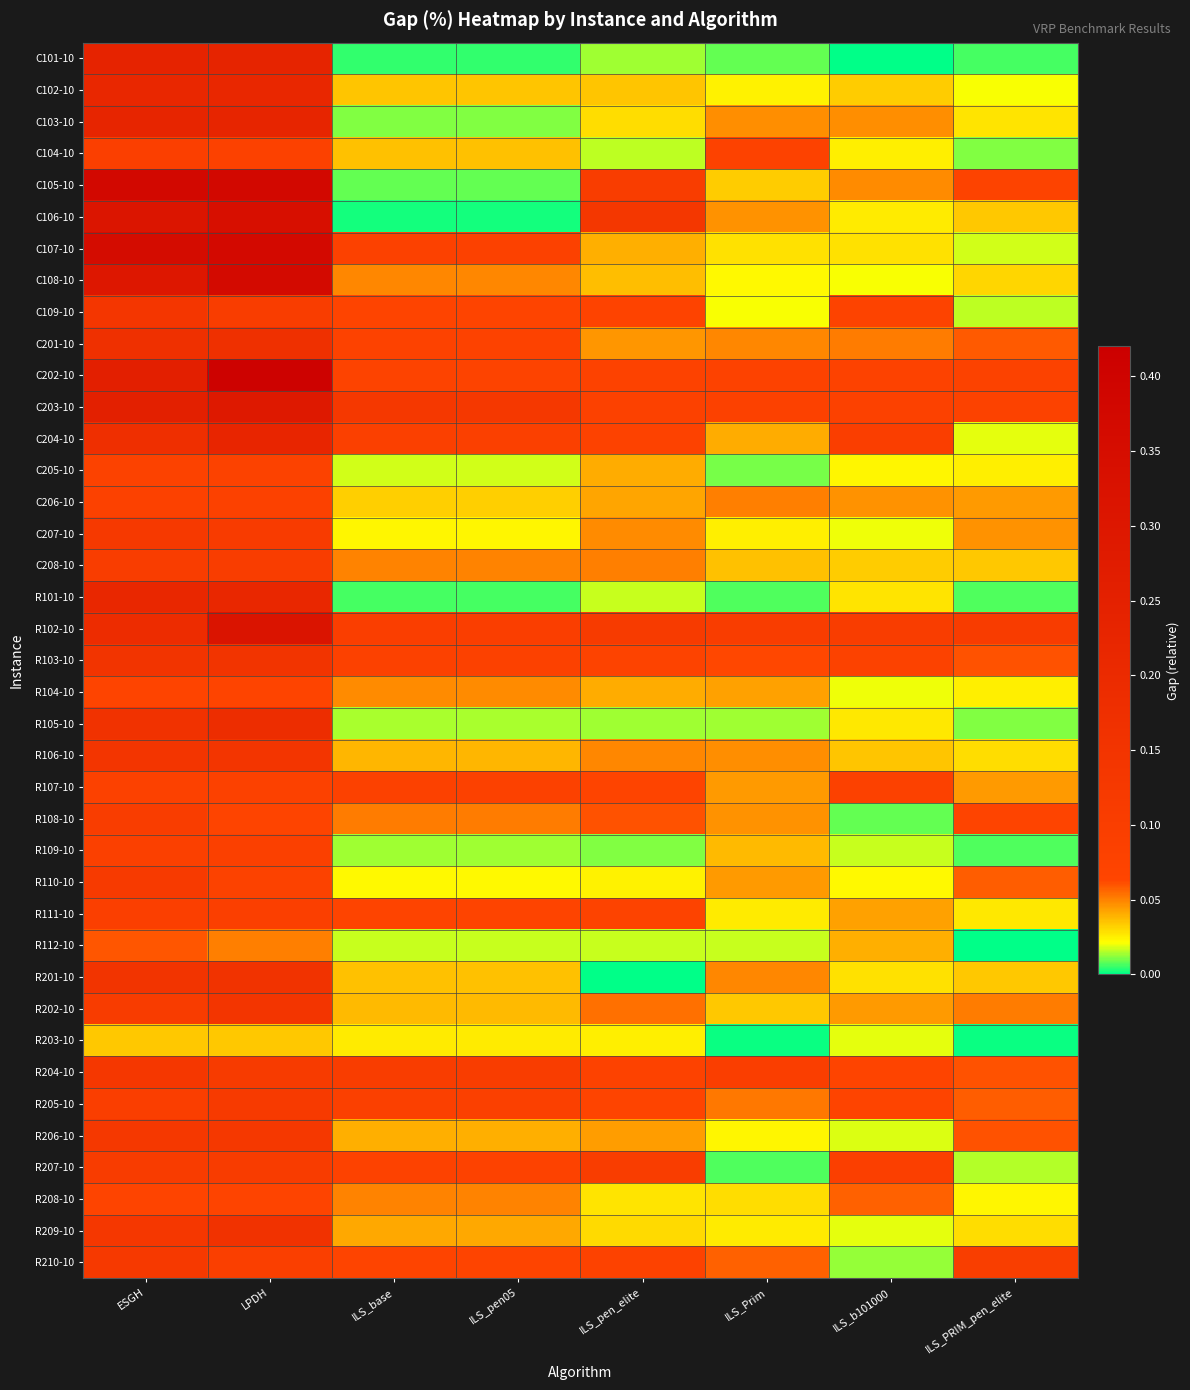

Reading left to right, what are all the values shown in this chart?

C101-10: ESGH=0.2	LPDH=0.2	ILS_base=0.0	ILS_pen05=0.0	ILS_pen_elite=0.0	ILS_Prim=0.0	ILS_b101000=0.0	ILS_PRIM_pen_elite=0.0
C102-10: ESGH=0.2	LPDH=0.2	ILS_base=0.0	ILS_pen05=0.0	ILS_pen_elite=0.0	ILS_Prim=0.0	ILS_b101000=0.0	ILS_PRIM_pen_elite=0.0
C103-10: ESGH=0.2	LPDH=0.2	ILS_base=0.0	ILS_pen05=0.0	ILS_pen_elite=0.0	ILS_Prim=0.0	ILS_b101000=0.0	ILS_PRIM_pen_elite=0.0
C104-10: ESGH=0.1	LPDH=0.1	ILS_base=0.0	ILS_pen05=0.0	ILS_pen_elite=0.0	ILS_Prim=0.1	ILS_b101000=0.0	ILS_PRIM_pen_elite=0.0
C105-10: ESGH=0.4	LPDH=0.4	ILS_base=0.0	ILS_pen05=0.0	ILS_pen_elite=0.1	ILS_Prim=0.0	ILS_b101000=0.0	ILS_PRIM_pen_elite=0.1
C106-10: ESGH=0.3	LPDH=0.3	ILS_base=0.0	ILS_pen05=0.0	ILS_pen_elite=0.1	ILS_Prim=0.0	ILS_b101000=0.0	ILS_PRIM_pen_elite=0.0
C107-10: ESGH=0.4	LPDH=0.4	ILS_base=0.1	ILS_pen05=0.1	ILS_pen_elite=0.0	ILS_Prim=0.0	ILS_b101000=0.0	ILS_PRIM_pen_elite=0.0
C108-10: ESGH=0.3	LPDH=0.4	ILS_base=0.0	ILS_pen05=0.0	ILS_pen_elite=0.0	ILS_Prim=0.0	ILS_b101000=0.0	ILS_PRIM_pen_elite=0.0
C109-10: ESGH=0.1	LPDH=0.1	ILS_base=0.1	ILS_pen05=0.1	ILS_pen_elite=0.1	ILS_Prim=0.0	ILS_b101000=0.1	ILS_PRIM_pen_elite=0.0
C201-10: ESGH=0.2	LPDH=0.2	ILS_base=0.1	ILS_pen05=0.1	ILS_pen_elite=0.0	ILS_Prim=0.0	ILS_b101000=0.1	ILS_PRIM_pen_elite=0.1
C202-10: ESGH=0.3	LPDH=0.4	ILS_base=0.1	ILS_pen05=0.1	ILS_pen_elite=0.1	ILS_Prim=0.1	ILS_b101000=0.1	ILS_PRIM_pen_elite=0.1
C203-10: ESGH=0.3	LPDH=0.3	ILS_base=0.1	ILS_pen05=0.1	ILS_pen_elite=0.1	ILS_Prim=0.1	ILS_b101000=0.1	ILS_PRIM_pen_elite=0.1
C204-10: ESGH=0.2	LPDH=0.2	ILS_base=0.1	ILS_pen05=0.1	ILS_pen_elite=0.1	ILS_Prim=0.0	ILS_b101000=0.1	ILS_PRIM_pen_elite=0.0
C205-10: ESGH=0.1	LPDH=0.1	ILS_base=0.0	ILS_pen05=0.0	ILS_pen_elite=0.0	ILS_Prim=0.0	ILS_b101000=0.0	ILS_PRIM_pen_elite=0.0
C206-10: ESGH=0.1	LPDH=0.1	ILS_base=0.0	ILS_pen05=0.0	ILS_pen_elite=0.0	ILS_Prim=0.1	ILS_b101000=0.0	ILS_PRIM_pen_elite=0.0
C207-10: ESGH=0.1	LPDH=0.1	ILS_base=0.0	ILS_pen05=0.0	ILS_pen_elite=0.0	ILS_Prim=0.0	ILS_b101000=0.0	ILS_PRIM_pen_elite=0.0
C208-10: ESGH=0.1	LPDH=0.1	ILS_base=0.0	ILS_pen05=0.0	ILS_pen_elite=0.1	ILS_Prim=0.0	ILS_b101000=0.0	ILS_PRIM_pen_elite=0.0
R101-10: ESGH=0.2	LPDH=0.2	ILS_base=0.0	ILS_pen05=0.0	ILS_pen_elite=0.0	ILS_Prim=0.0	ILS_b101000=0.0	ILS_PRIM_pen_elite=0.0
R102-10: ESGH=0.2	LPDH=0.3	ILS_base=0.1	ILS_pen05=0.1	ILS_pen_elite=0.1	ILS_Prim=0.1	ILS_b101000=0.1	ILS_PRIM_pen_elite=0.1
R103-10: ESGH=0.1	LPDH=0.1	ILS_base=0.1	ILS_pen05=0.1	ILS_pen_elite=0.1	ILS_Prim=0.1	ILS_b101000=0.1	ILS_PRIM_pen_elite=0.1
R104-10: ESGH=0.1	LPDH=0.1	ILS_base=0.0	ILS_pen05=0.0	ILS_pen_elite=0.0	ILS_Prim=0.0	ILS_b101000=0.0	ILS_PRIM_pen_elite=0.0
R105-10: ESGH=0.2	LPDH=0.2	ILS_base=0.0	ILS_pen05=0.0	ILS_pen_elite=0.0	ILS_Prim=0.0	ILS_b101000=0.0	ILS_PRIM_pen_elite=0.0
R106-10: ESGH=0.1	LPDH=0.1	ILS_base=0.0	ILS_pen05=0.0	ILS_pen_elite=0.0	ILS_Prim=0.0	ILS_b101000=0.0	ILS_PRIM_pen_elite=0.0
R107-10: ESGH=0.1	LPDH=0.1	ILS_base=0.1	ILS_pen05=0.1	ILS_pen_elite=0.1	ILS_Prim=0.0	ILS_b101000=0.1	ILS_PRIM_pen_elite=0.0
R108-10: ESGH=0.1	LPDH=0.1	ILS_base=0.1	ILS_pen05=0.1	ILS_pen_elite=0.1	ILS_Prim=0.0	ILS_b101000=0.0	ILS_PRIM_pen_elite=0.1
R109-10: ESGH=0.1	LPDH=0.1	ILS_base=0.0	ILS_pen05=0.0	ILS_pen_elite=0.0	ILS_Prim=0.0	ILS_b101000=0.0	ILS_PRIM_pen_elite=0.0
R110-10: ESGH=0.1	LPDH=0.1	ILS_base=0.0	ILS_pen05=0.0	ILS_pen_elite=0.0	ILS_Prim=0.0	ILS_b101000=0.0	ILS_PRIM_pen_elite=0.1
R111-10: ESGH=0.1	LPDH=0.1	ILS_base=0.1	ILS_pen05=0.1	ILS_pen_elite=0.1	ILS_Prim=0.0	ILS_b101000=0.0	ILS_PRIM_pen_elite=0.0
R112-10: ESGH=0.1	LPDH=0.1	ILS_base=0.0	ILS_pen05=0.0	ILS_pen_elite=0.0	ILS_Prim=0.0	ILS_b101000=0.0	ILS_PRIM_pen_elite=0.0
R201-10: ESGH=0.1	LPDH=0.2	ILS_base=0.0	ILS_pen05=0.0	ILS_pen_elite=0.0	ILS_Prim=0.0	ILS_b101000=0.0	ILS_PRIM_pen_elite=0.0
R202-10: ESGH=0.1	LPDH=0.1	ILS_base=0.0	ILS_pen05=0.0	ILS_pen_elite=0.1	ILS_Prim=0.0	ILS_b101000=0.0	ILS_PRIM_pen_elite=0.1
R203-10: ESGH=0.0	LPDH=0.0	ILS_base=0.0	ILS_pen05=0.0	ILS_pen_elite=0.0	ILS_Prim=0.0	ILS_b101000=0.0	ILS_PRIM_pen_elite=0.0
R204-10: ESGH=0.1	LPDH=0.1	ILS_base=0.1	ILS_pen05=0.1	ILS_pen_elite=0.1	ILS_Prim=0.1	ILS_b101000=0.1	ILS_PRIM_pen_elite=0.1
R205-10: ESGH=0.1	LPDH=0.1	ILS_base=0.1	ILS_pen05=0.1	ILS_pen_elite=0.1	ILS_Prim=0.1	ILS_b101000=0.1	ILS_PRIM_pen_elite=0.1
R206-10: ESGH=0.1	LPDH=0.1	ILS_base=0.0	ILS_pen05=0.0	ILS_pen_elite=0.0	ILS_Prim=0.0	ILS_b101000=0.0	ILS_PRIM_pen_elite=0.1
R207-10: ESGH=0.1	LPDH=0.1	ILS_base=0.1	ILS_pen05=0.1	ILS_pen_elite=0.1	ILS_Prim=0.0	ILS_b101000=0.1	ILS_PRIM_pen_elite=0.0
R208-10: ESGH=0.1	LPDH=0.1	ILS_base=0.0	ILS_pen05=0.0	ILS_pen_elite=0.0	ILS_Prim=0.0	ILS_b101000=0.1	ILS_PRIM_pen_elite=0.0
R209-10: ESGH=0.1	LPDH=0.2	ILS_base=0.0	ILS_pen05=0.0	ILS_pen_elite=0.0	ILS_Prim=0.0	ILS_b101000=0.0	ILS_PRIM_pen_elite=0.0
R210-10: ESGH=0.1	LPDH=0.1	ILS_base=0.1	ILS_pen05=0.1	ILS_pen_elite=0.1	ILS_Prim=0.1	ILS_b101000=0.0	ILS_PRIM_pen_elite=0.1